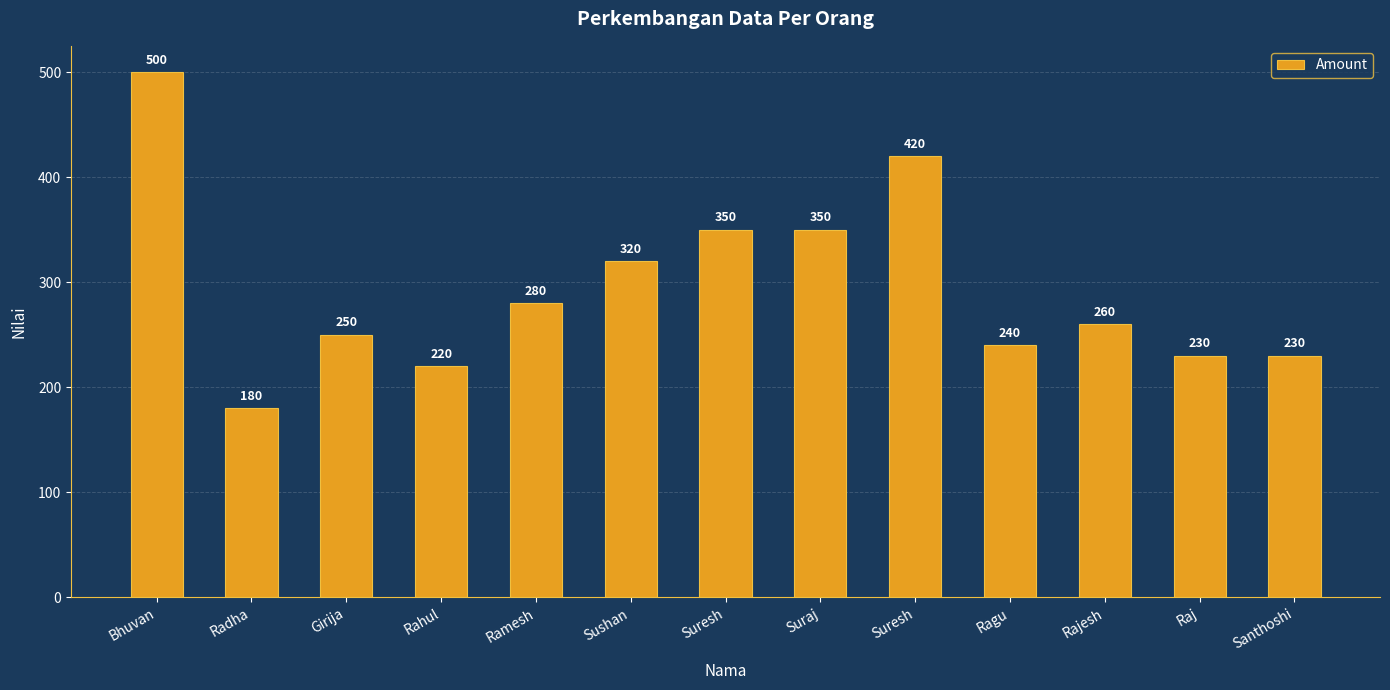

At which label does the data first exceed 260?

Bhuvan